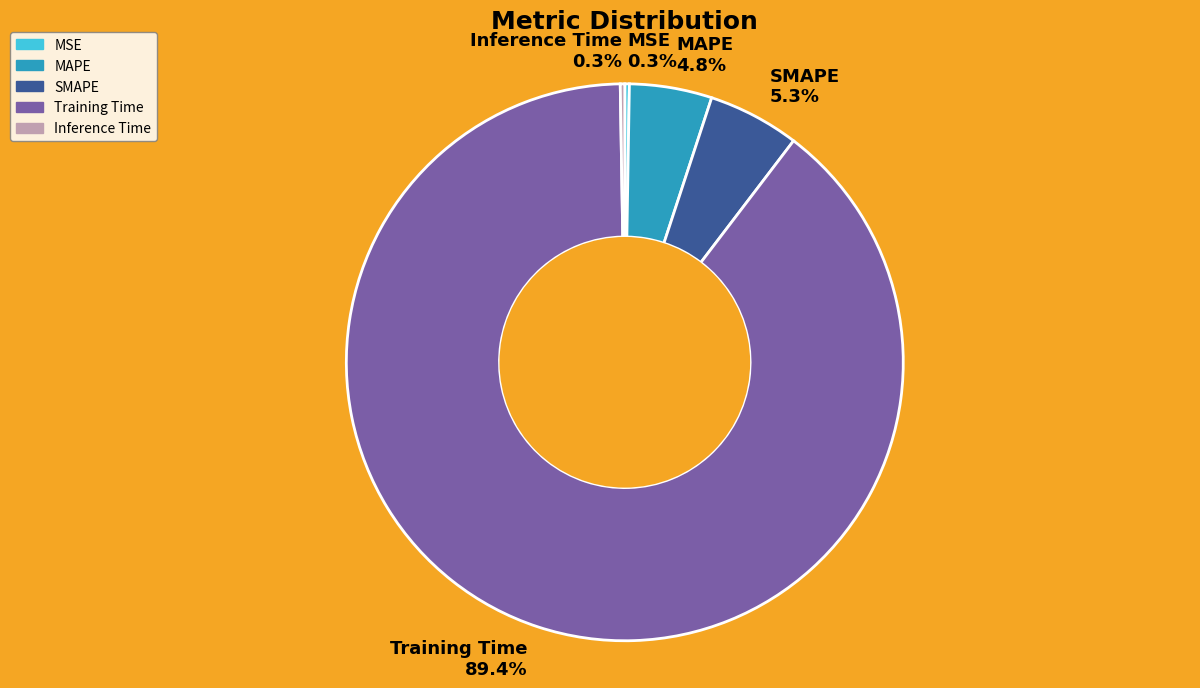

True or false: Training Time accounts for 99% of the total.

False